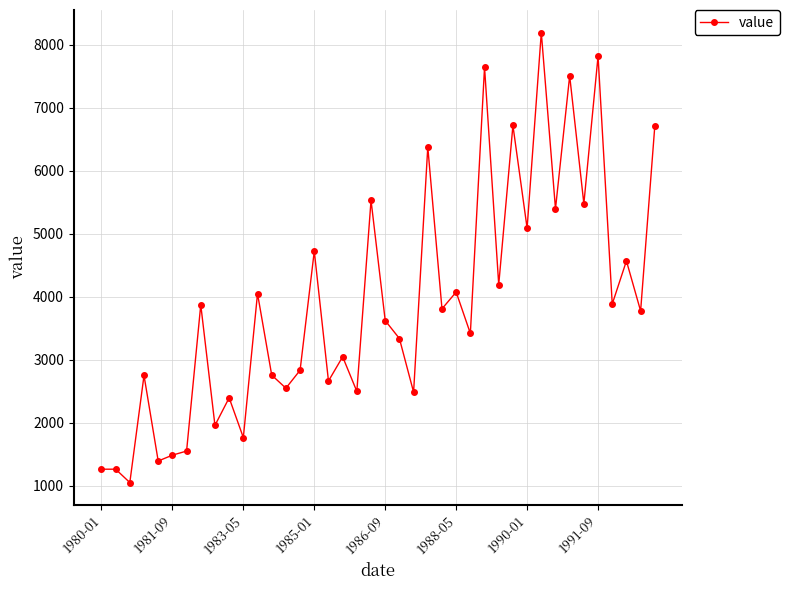

What is the value of the 4th point from the left?

2749